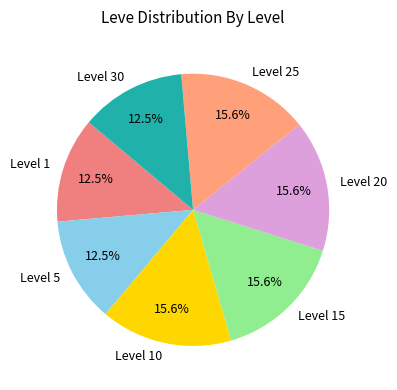

What percentage is NOT represented by Level 20?

84.4%